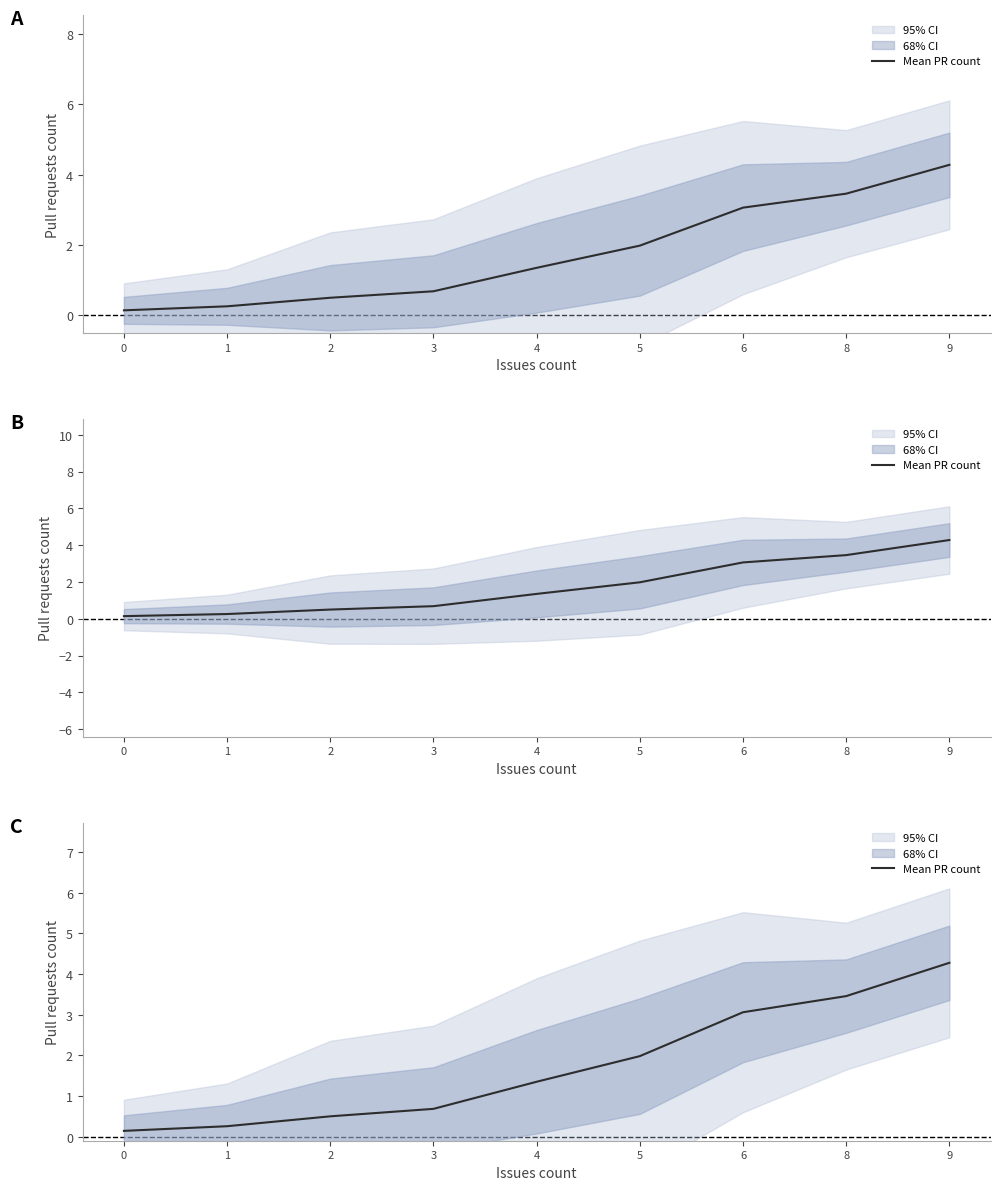

The chart shows a value of 0.3 at 2. True or false?

False